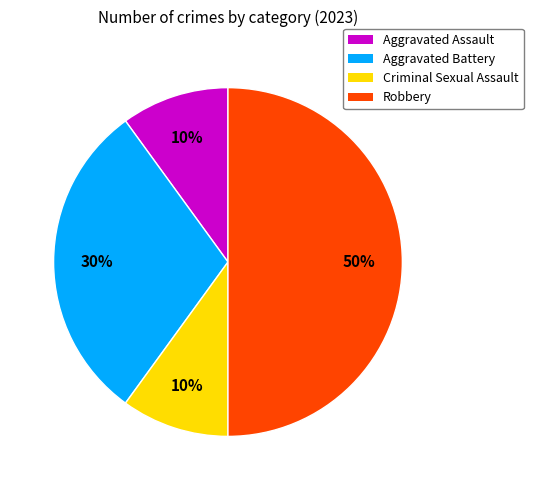

Between Criminal Sexual Assault and Aggravated Battery, which is larger?

Aggravated Battery